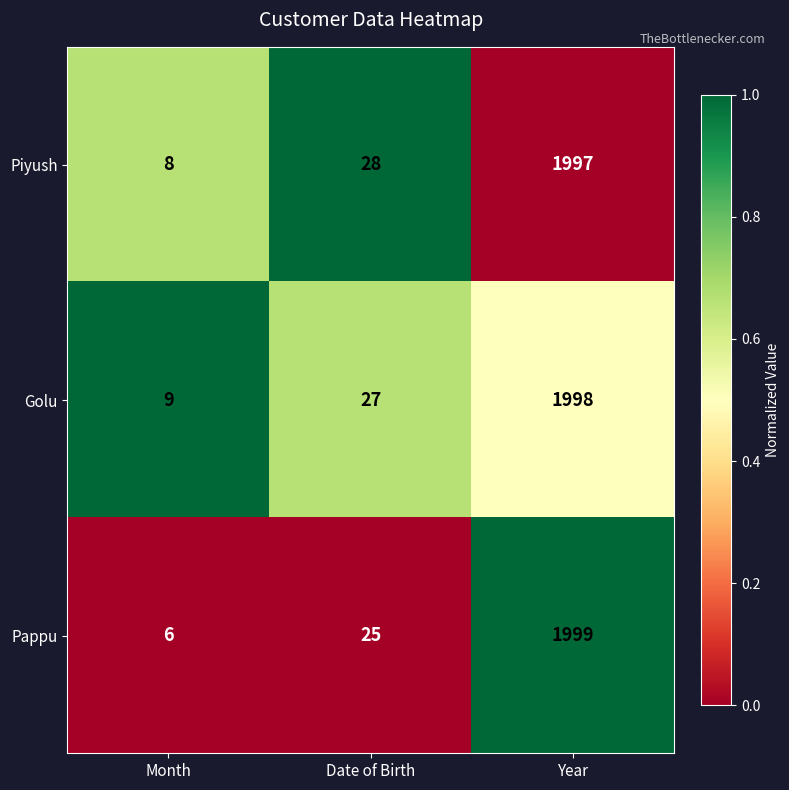

Which series has the widest spread of values?

Pappu